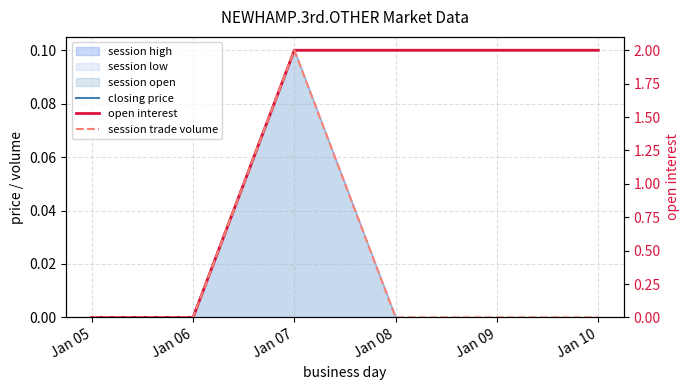

Does the chart display data point markers on the line(s)?

No